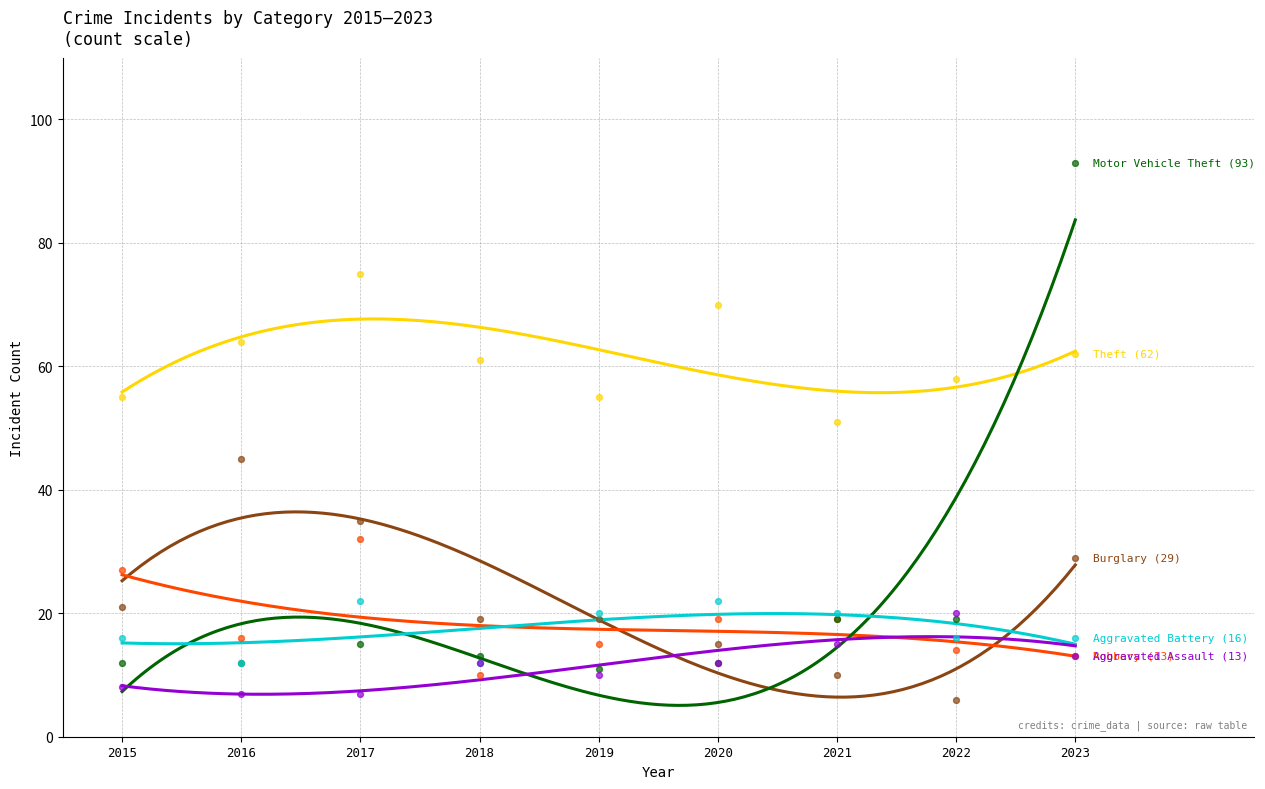

Which series contains the highest Y value?

Motor Vehicle Theft